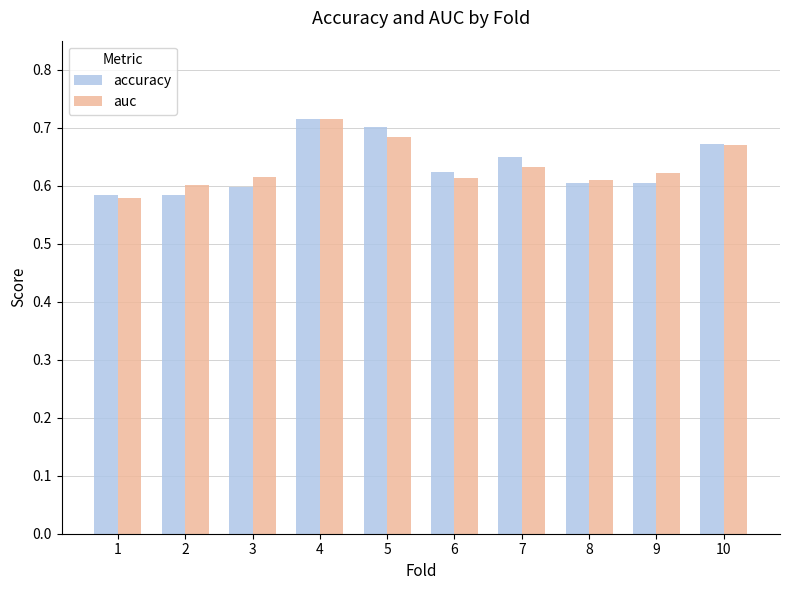

Does the chart contain any negative values?

No